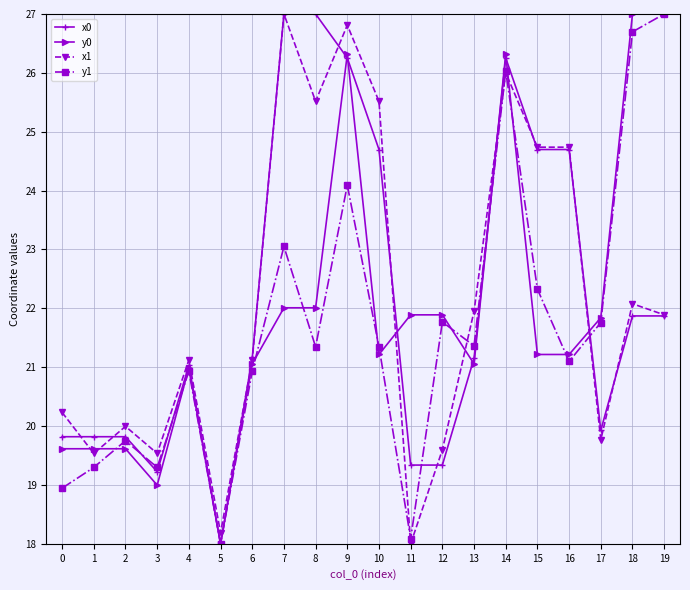

The y1 series shows 35.3 at 3. True or false?

False